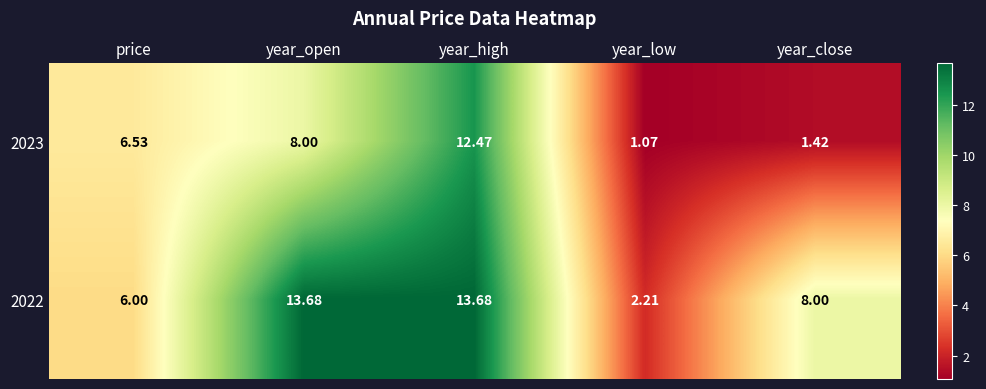

List the series in order of their overall mean, highest first.

2022, 2023